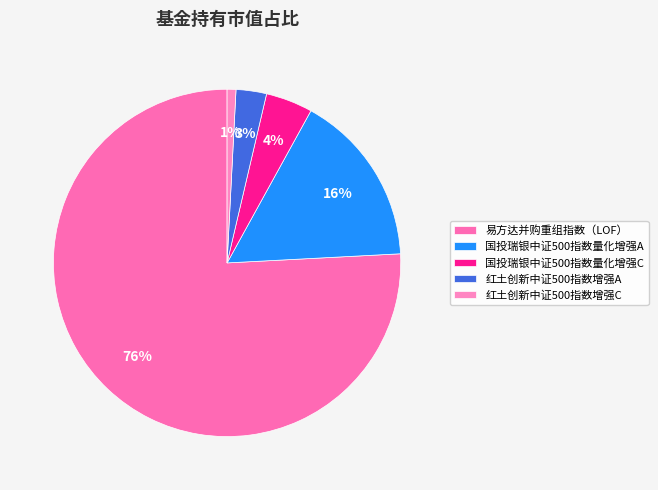

Which category has the biggest portion of the pie?

易方达并购重组指数（LOF）